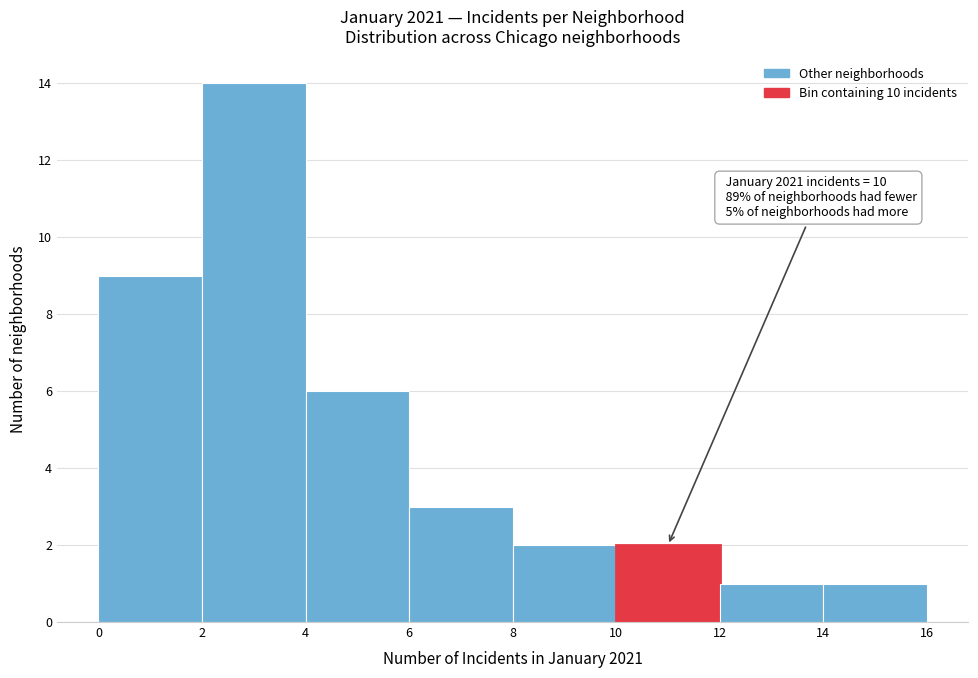

Which range on the x-axis has the tallest bar?

2 to 4